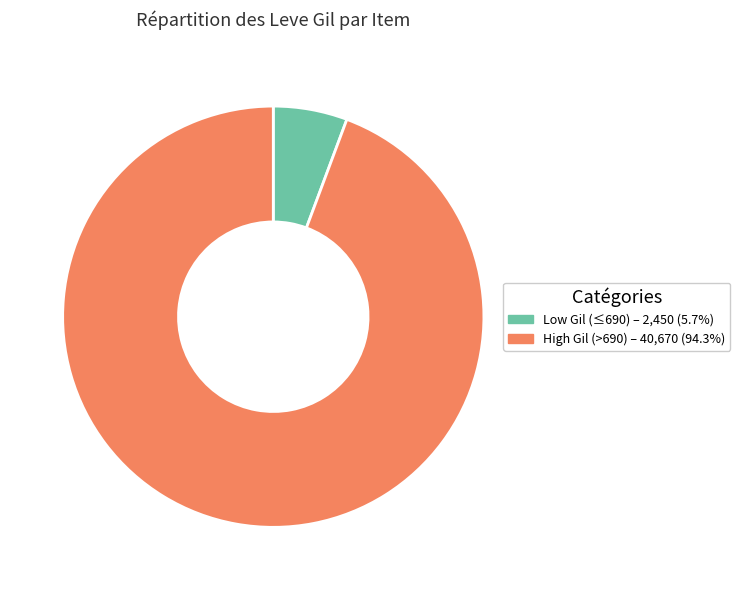

Is there a majority slice in this chart?

Yes